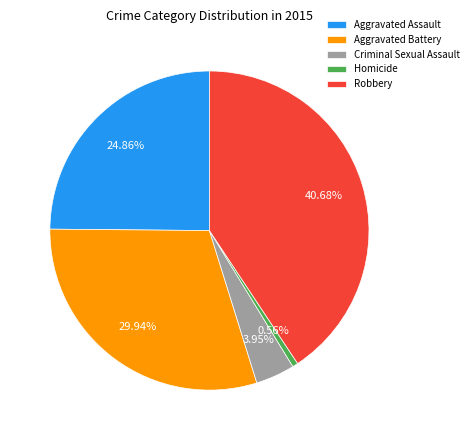

Rank the categories by value from highest to lowest.

Robbery, Aggravated Battery, Aggravated Assault, Criminal Sexual Assault, Homicide